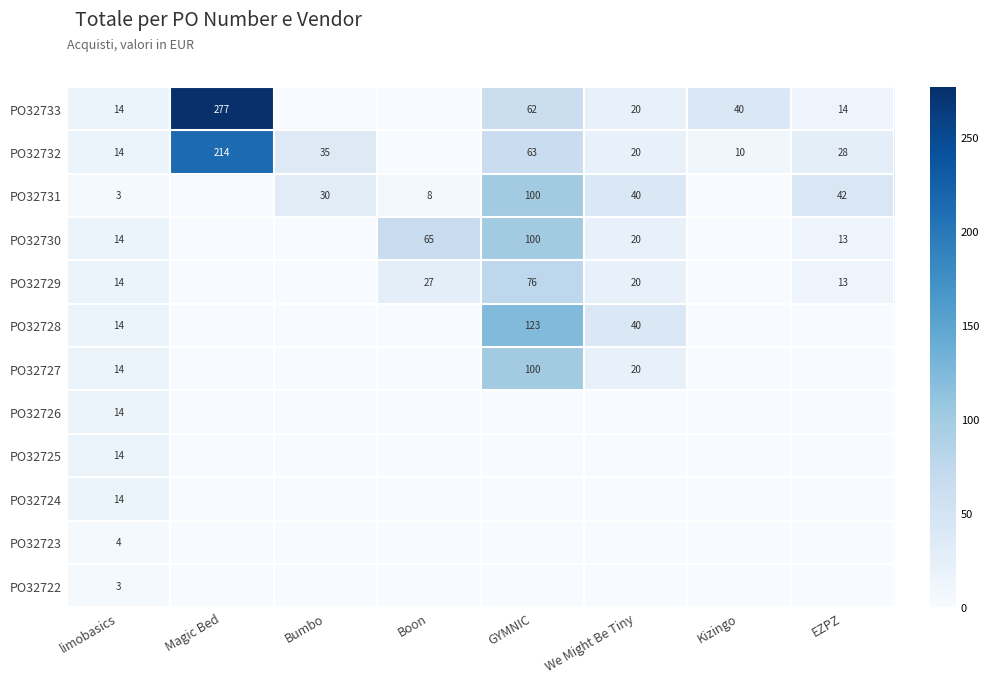

Is it true that PO32733 equals 9 at limobasics?

False